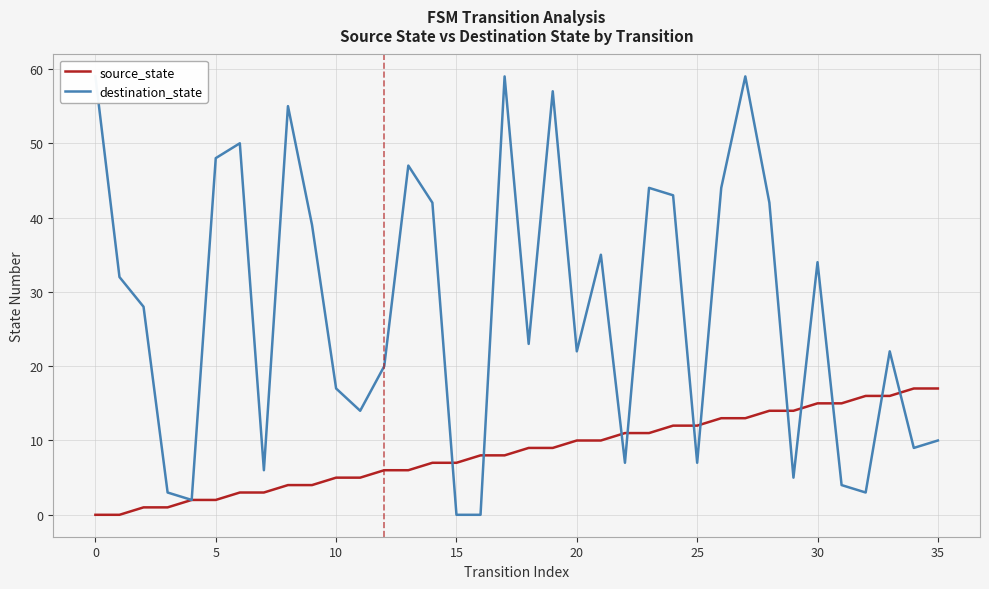

What are all the series names shown in the legend?

source_state, destination_state